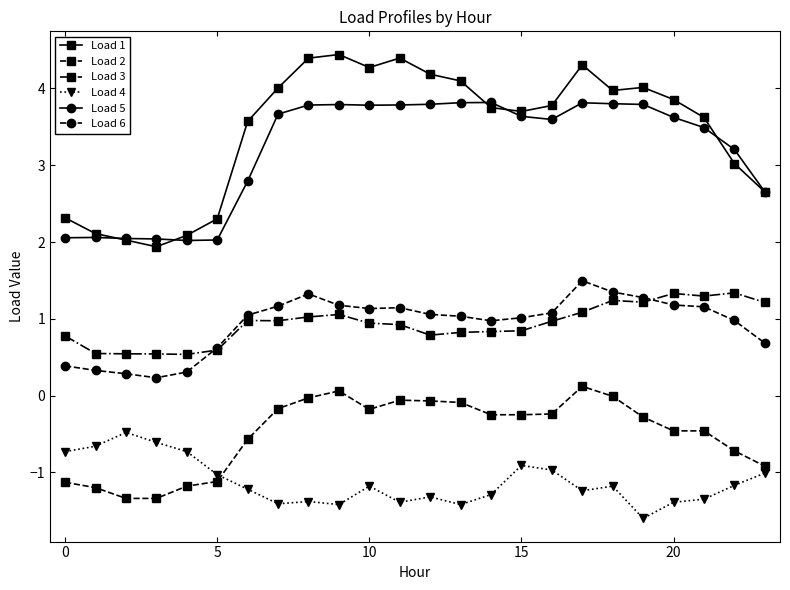

True or false: Load 2 and Load 3 intersect in this chart.

False